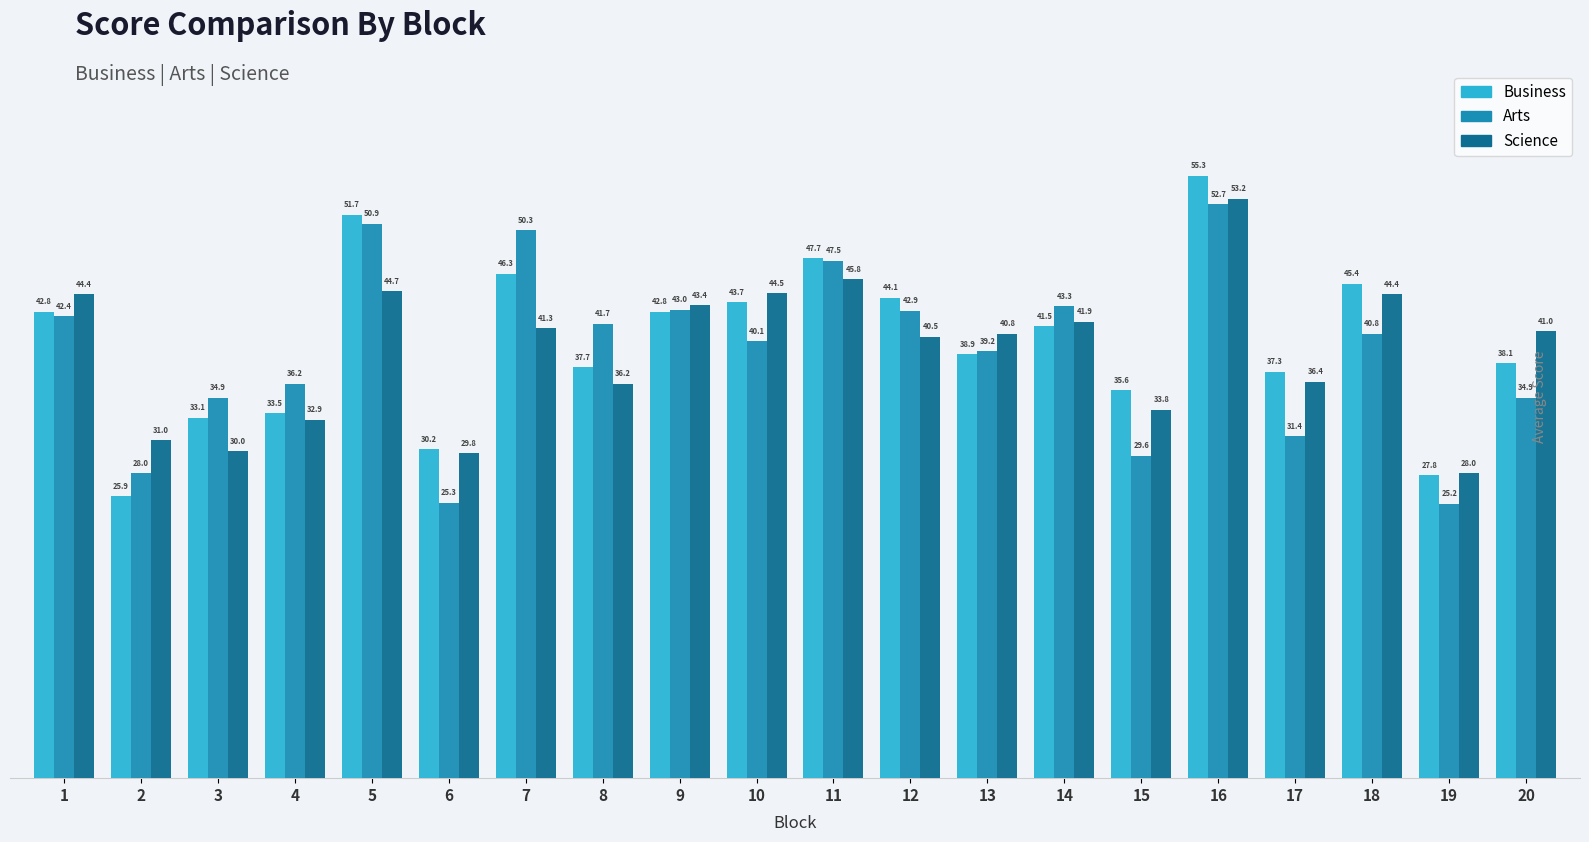

What is the total value across all series at 6?

85.3